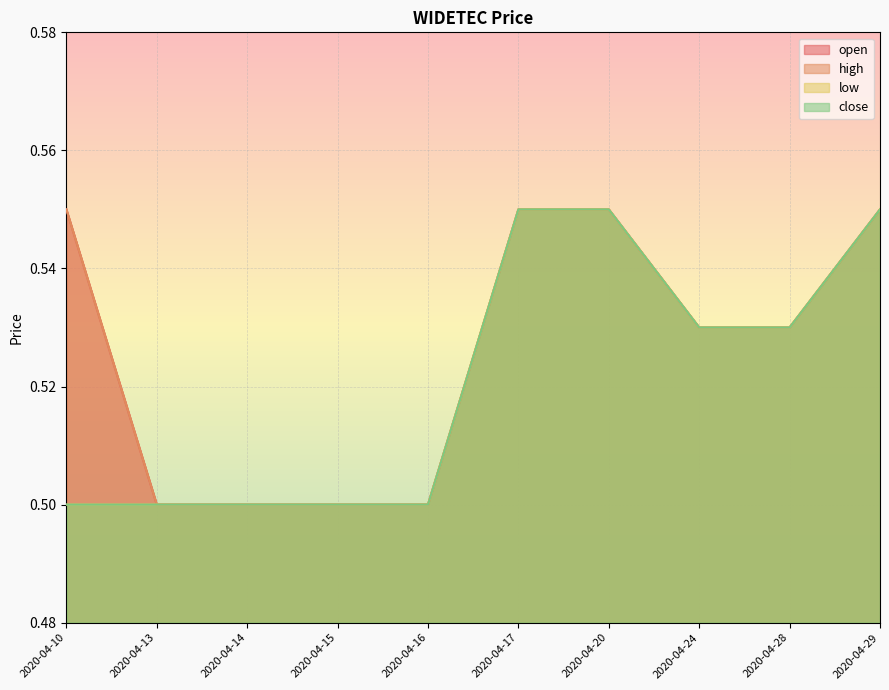

What is the difference between the maximum and minimum values in the open series?

0.1